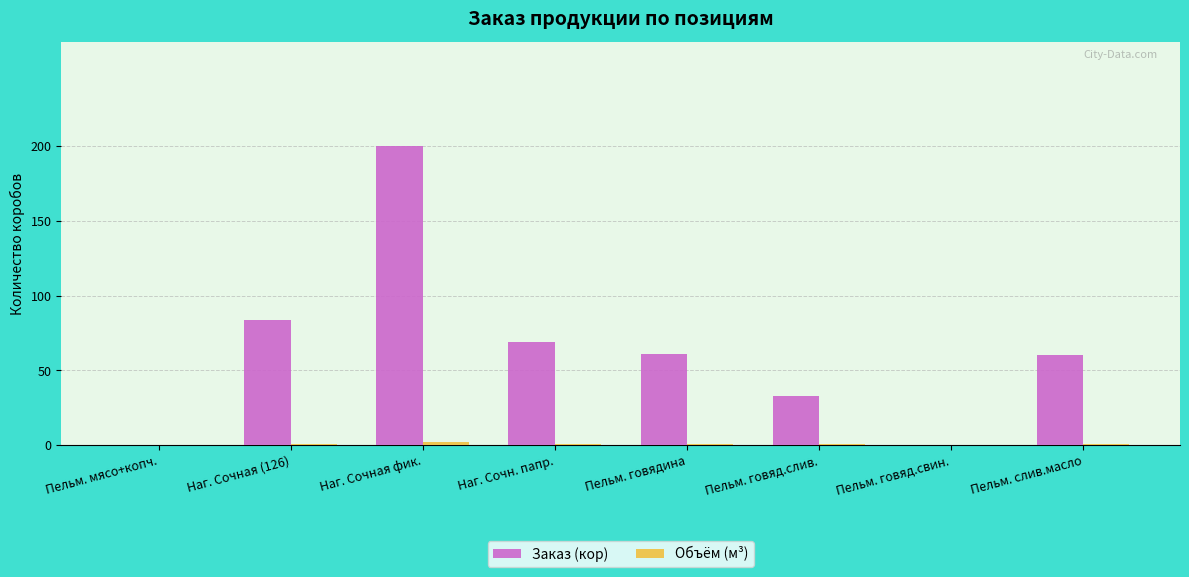

Where is Заказ (кор) nearest to the value 100?

Наг. Сочная (126)